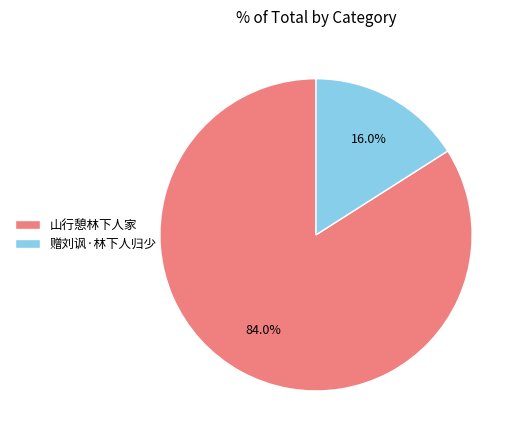

Which has a higher value, 赠刘讽·林下人归少 or 山行憩林下人家?

山行憩林下人家